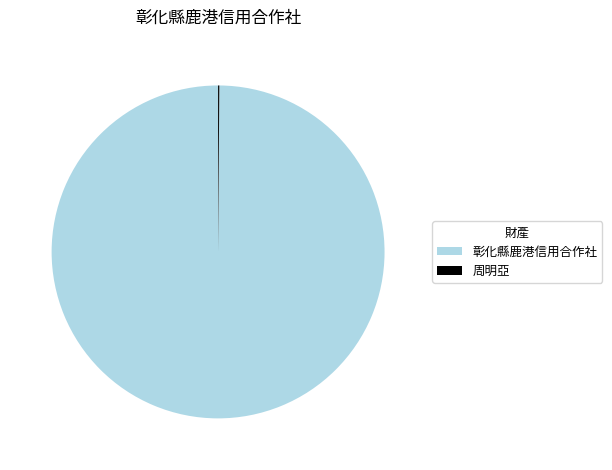

Does 彰化縣鹿港信用合作社 represent more than half of the total?

Yes